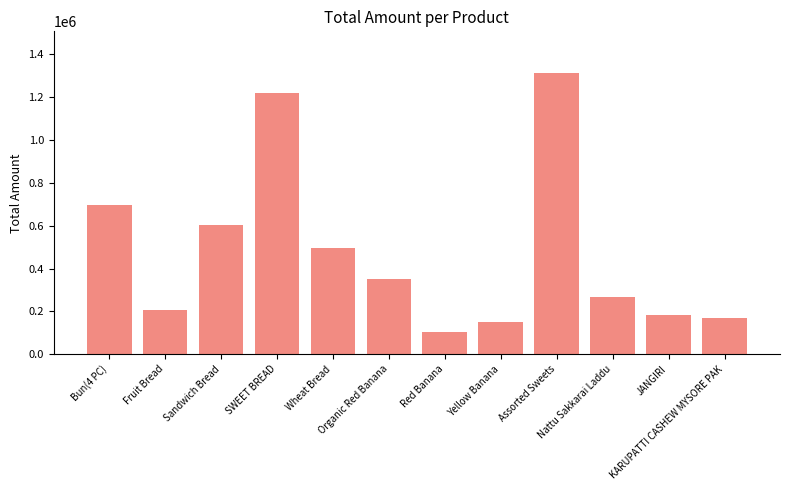

What is the minimum value shown in the chart?

103801.2